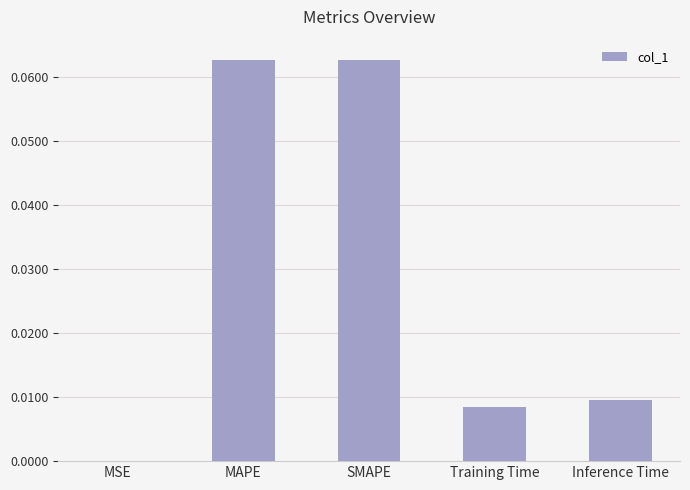

Does the chart contain stacked bars?

No